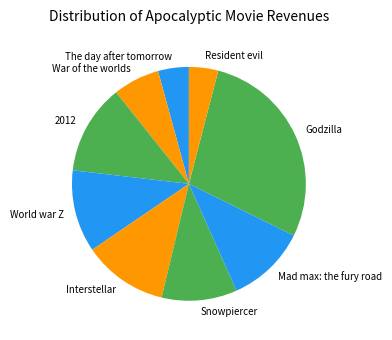

Which category has the biggest portion of the pie?

Godzilla